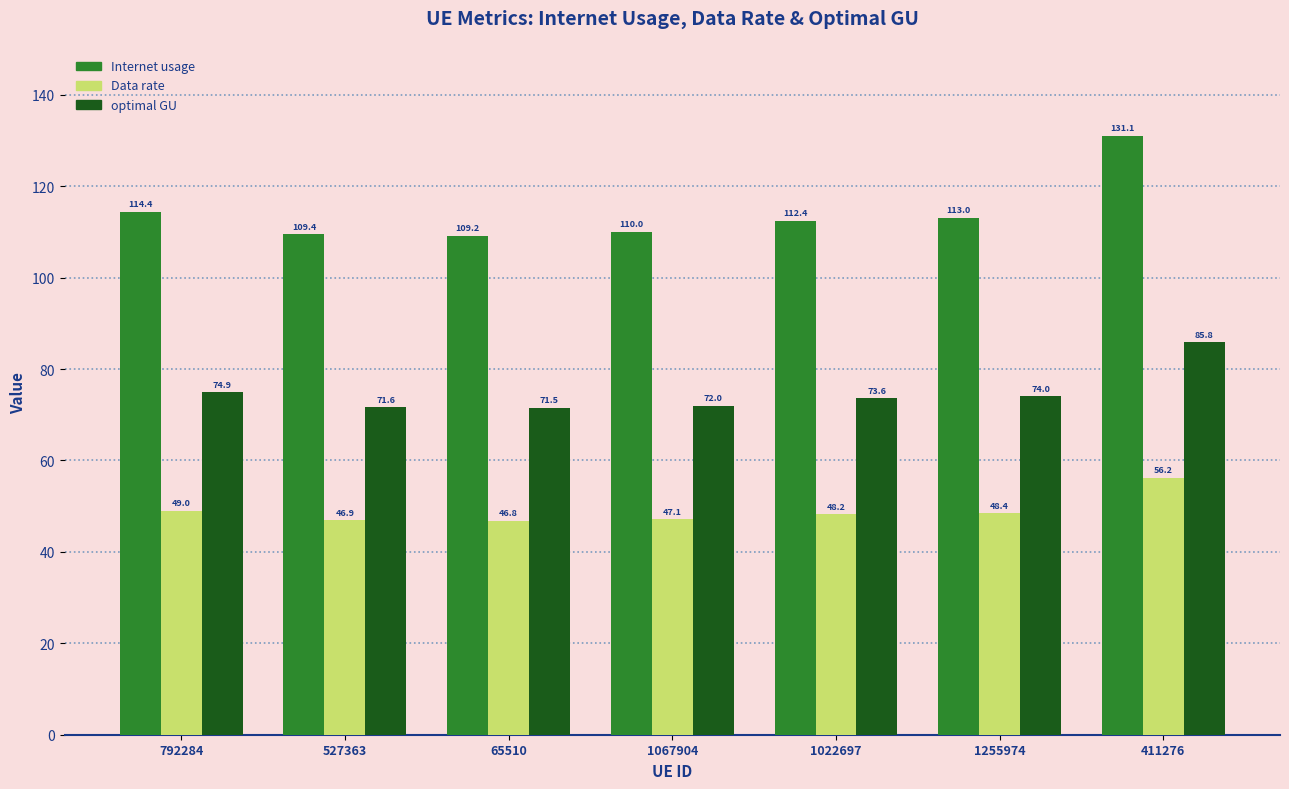

At how many categories does at least one series exceed 87?

7